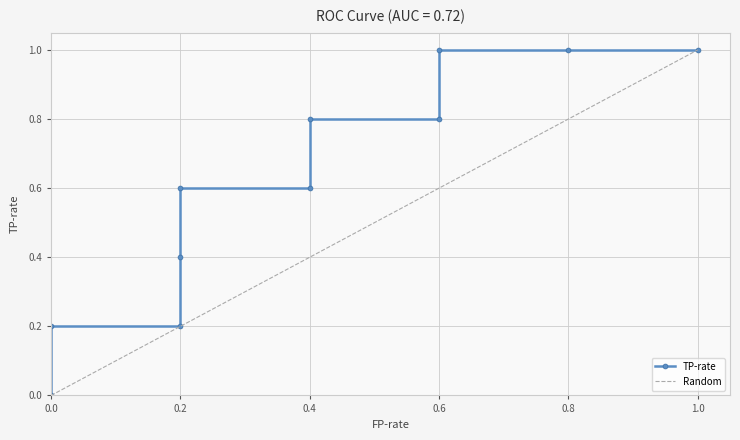

What is the approximate value at 0.4?

0.8